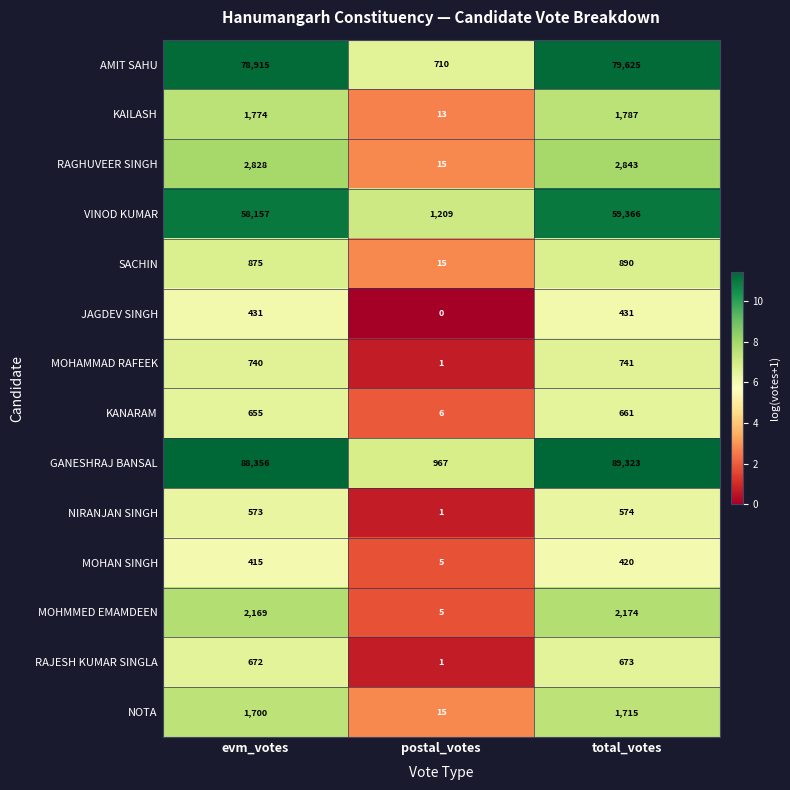

Which series has the widest spread of values?

GANESHRAJ BANSAL